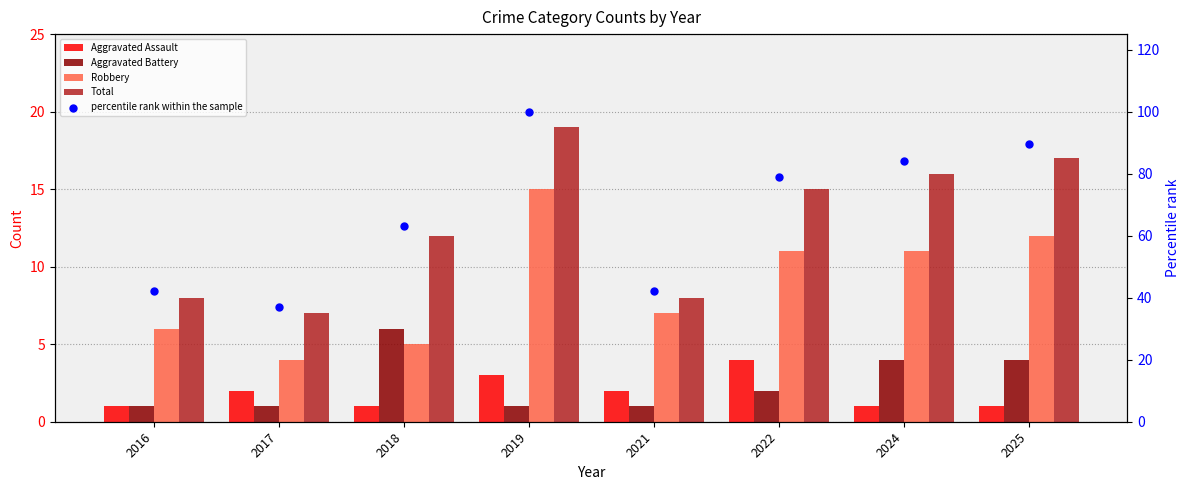

What are all the series names shown in the legend?

Aggravated Assault, Aggravated Battery, Robbery, Total, percentile rank within the sample